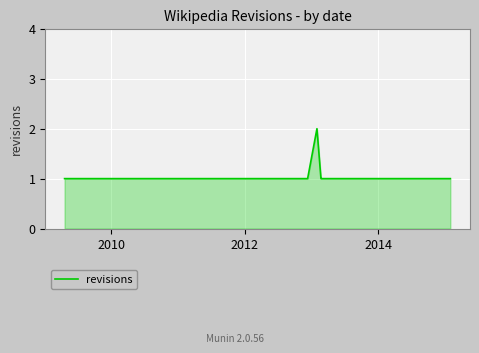

Does the chart display data point markers on the line(s)?

No